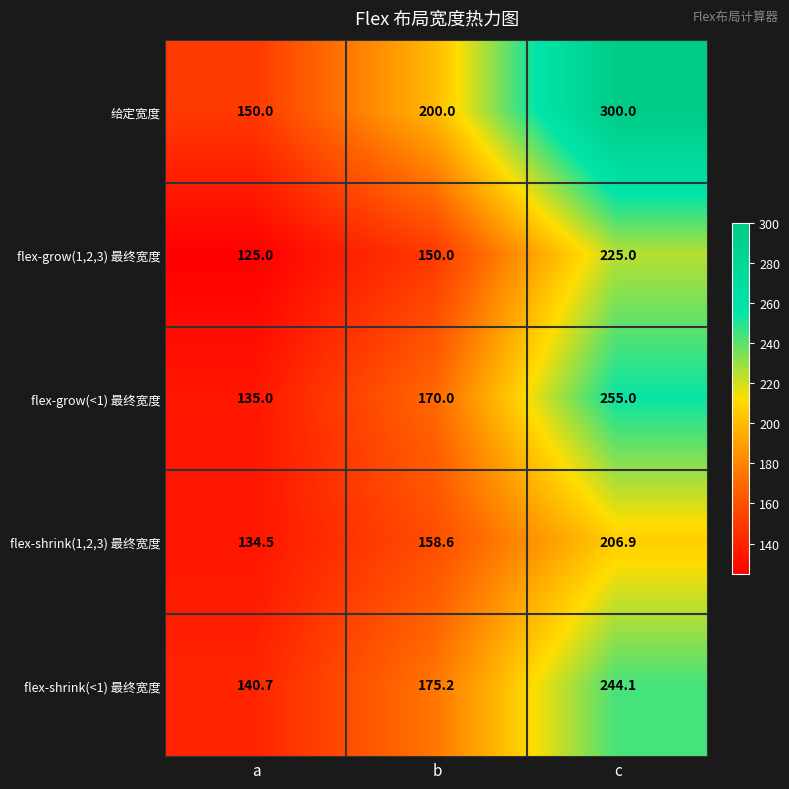

Read the flex-shrink(1,2,3) 最终宽度 value at c.

206.9